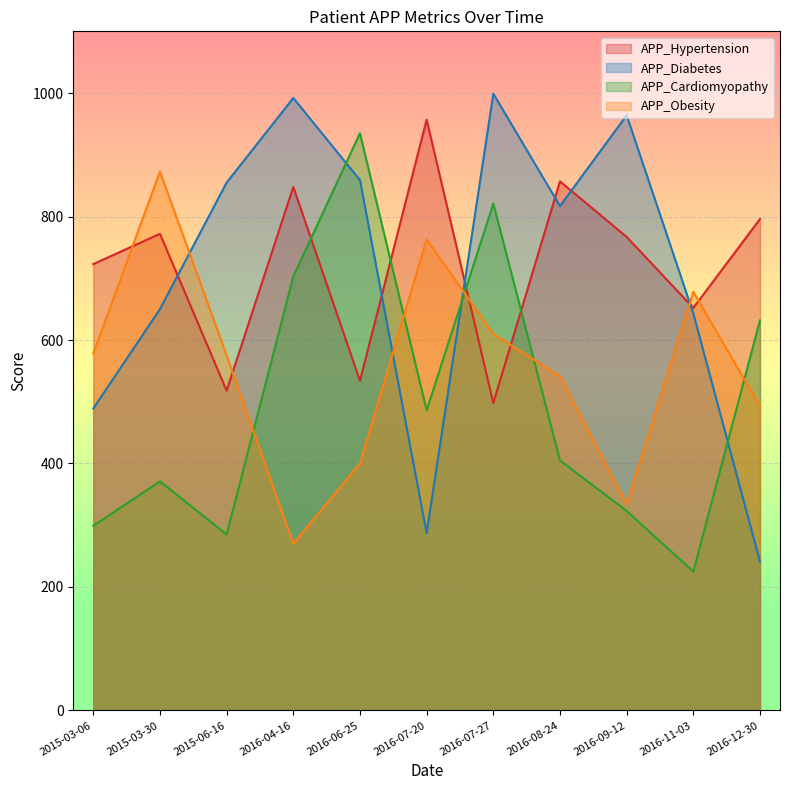

Between 2016-07-20 and 2015-06-16, which series saw the biggest shift?

APP_Diabetes